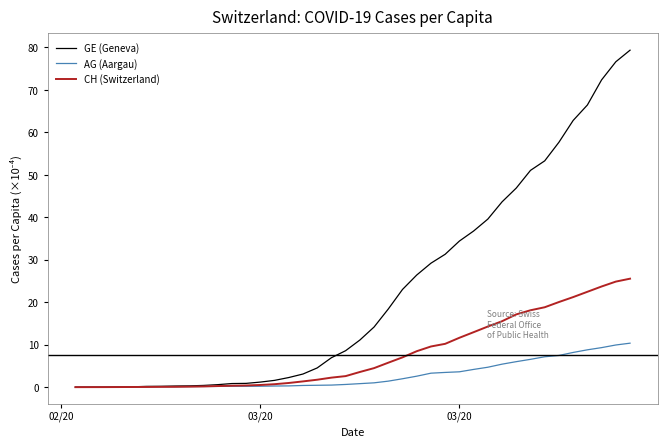

Which series has the widest spread of values?

GE (Geneva)